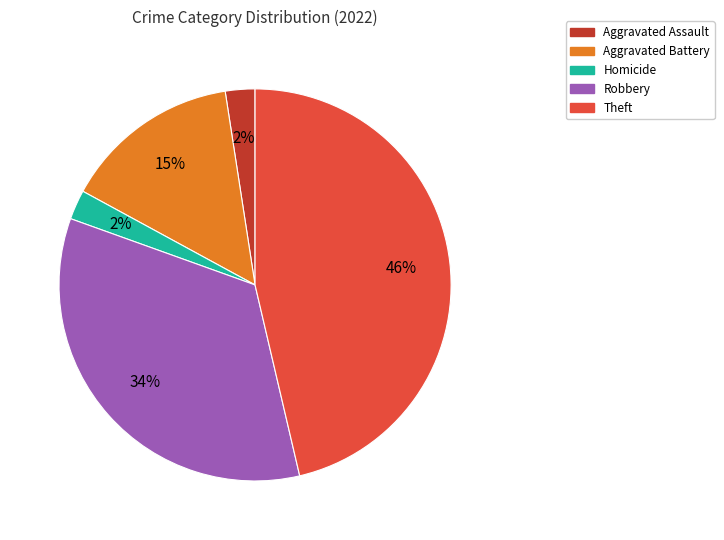

What is the ratio of the value at Theft to the value at Robbery?

1.4